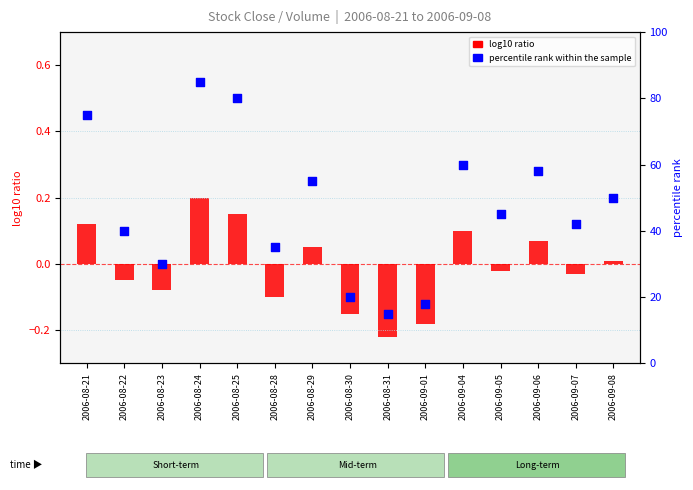

Approximately how many times larger is the value at 2006-08-23 compared to 2006-08-30?

1.5